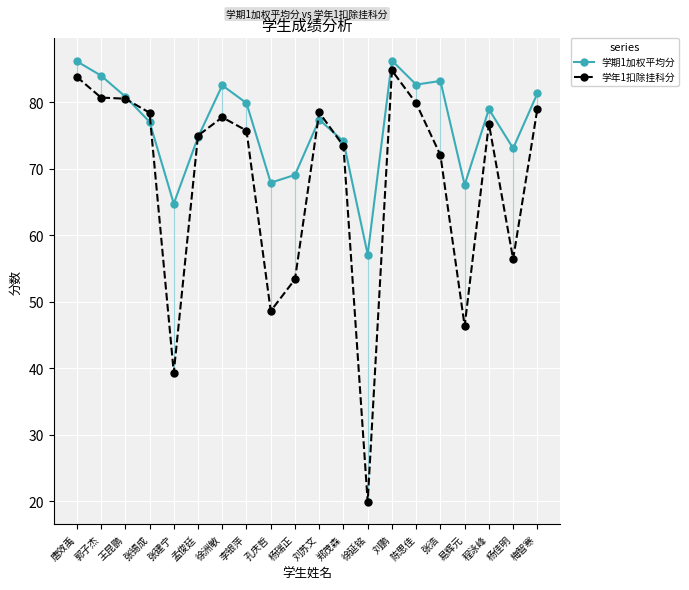

Which label corresponds to the smallest value in the chart?

徐延铭